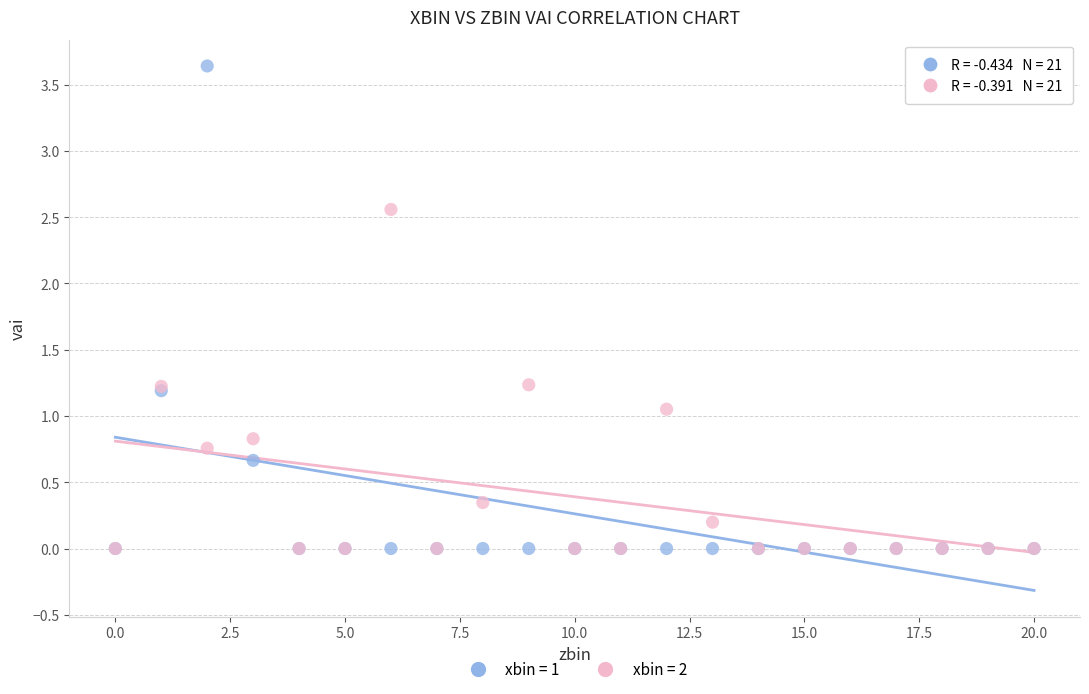

Which series contains the highest Y value?

xbin = 1